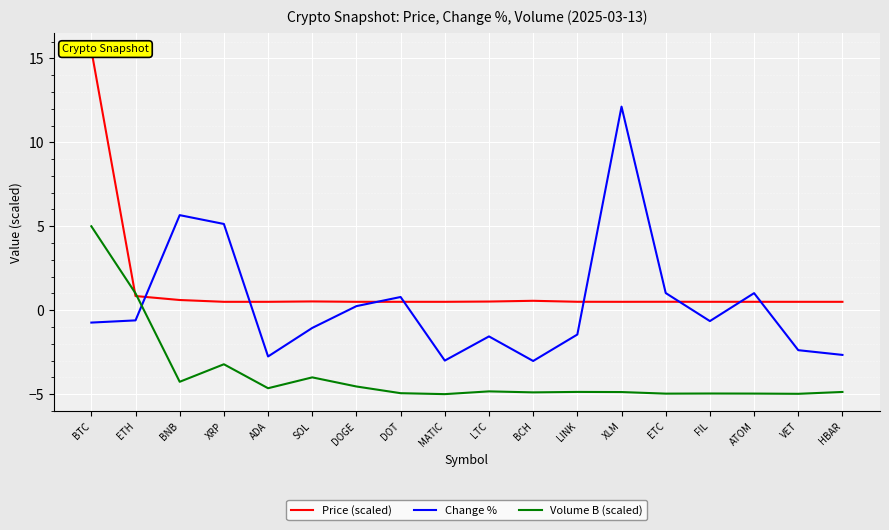

True or false: Volume B (scaled) has more than 0 interior local peaks.

True